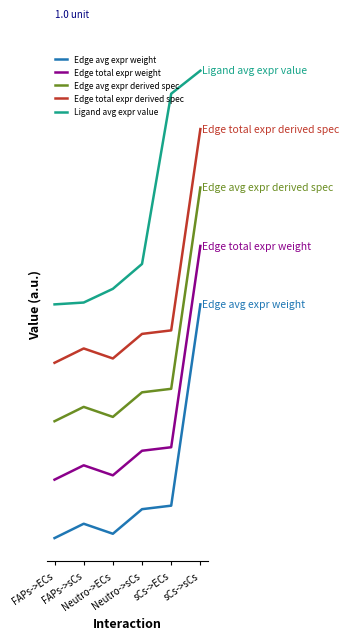

At which category does Edge avg expr derived spec reach its first local valley?

Neutro->ECs